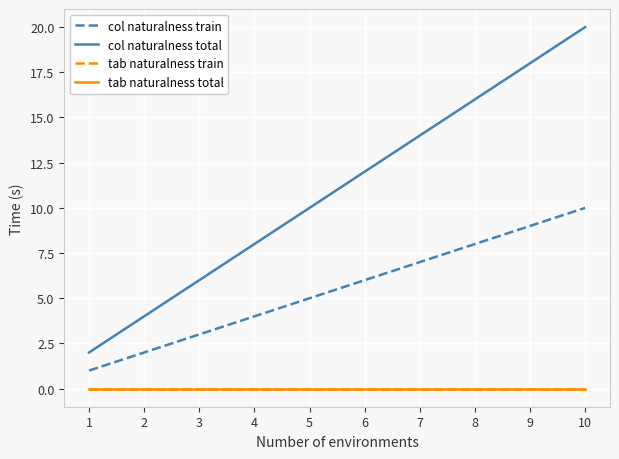

Does the chart have visible grid lines?

Yes